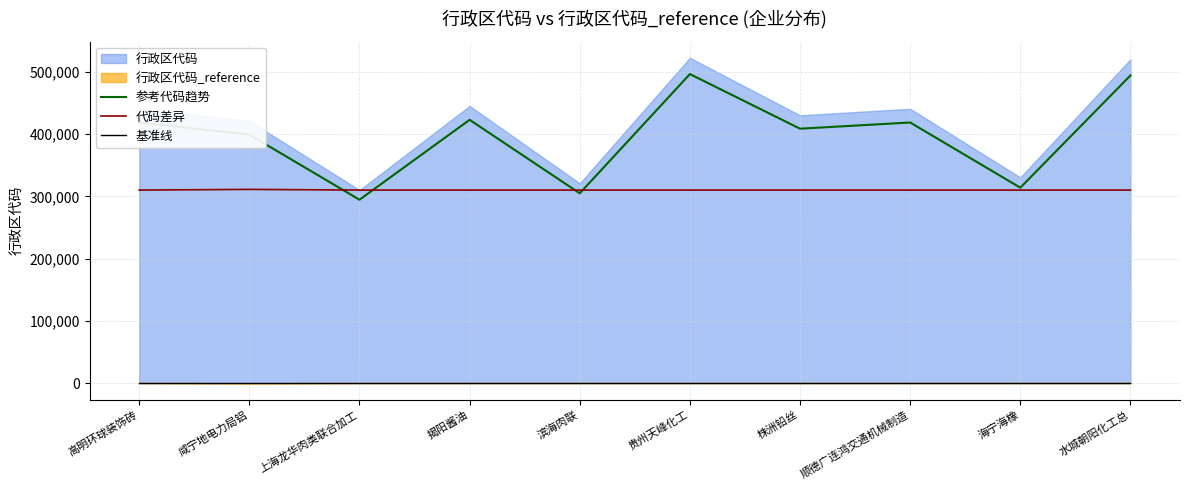

Is it true that 代码差异 equals 428564.4 at 顺德广连鸿交通机械制造?

False